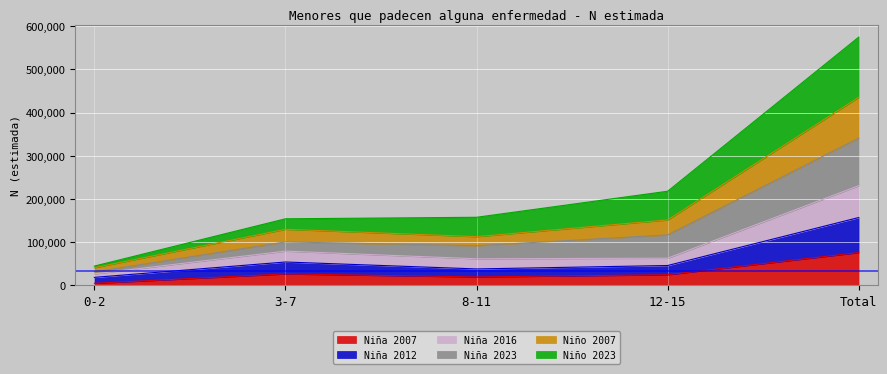

True or false: Niña 2007 and Niño 2007 cross at least once.

False